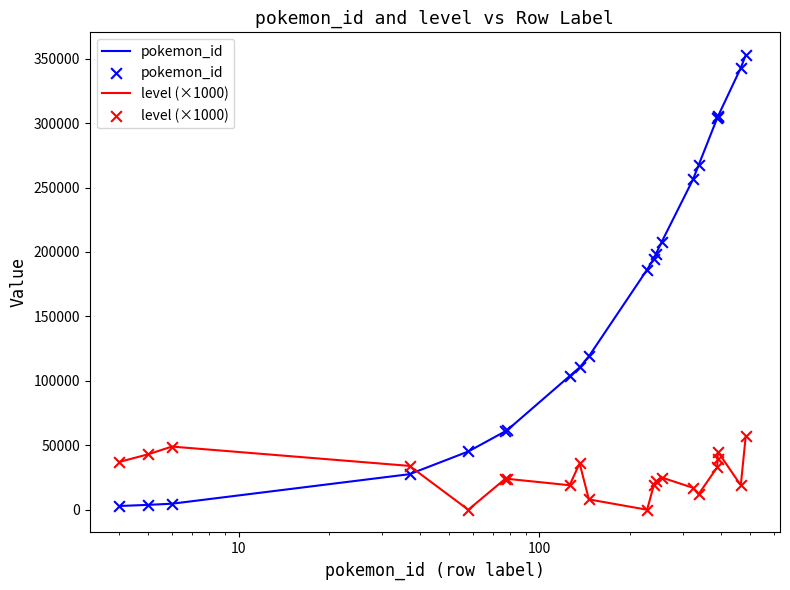

After their last crossing, which series has the higher values: pokemon_id or level (×1000)?

pokemon_id